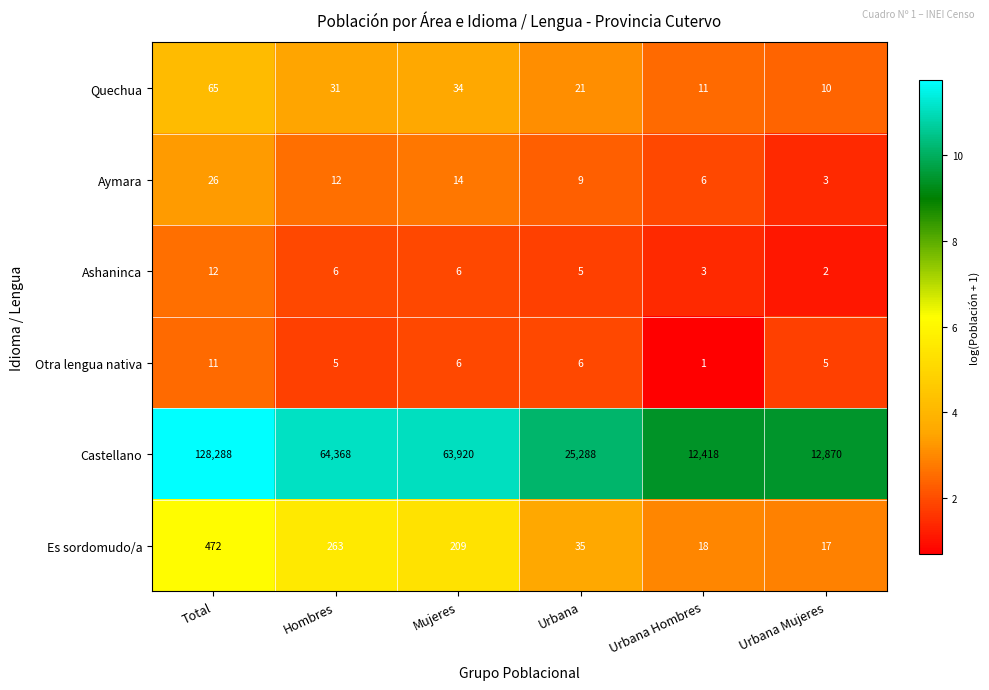

What is the difference between the highest and lowest values at Total?

128277